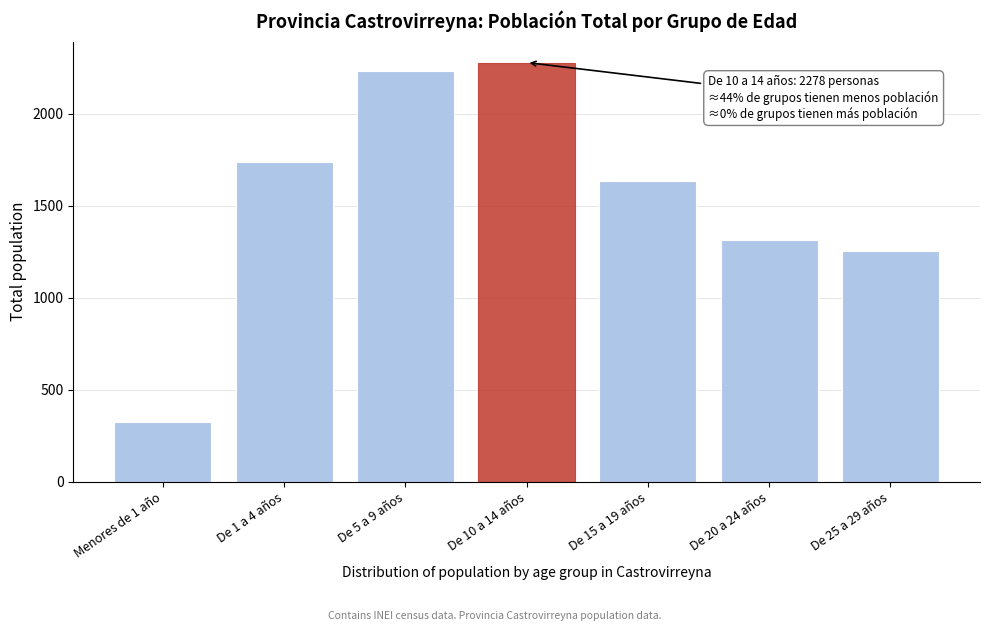

Reading right to left, extract all data points from this chart.

De 25 a 29 años=1256	De 20 a 24 años=1314	De 15 a 19 años=1632	De 10 a 14 años=2278	De 5 a 9 años=2232	De 1 a 4 años=1740	Menores de 1 año=322